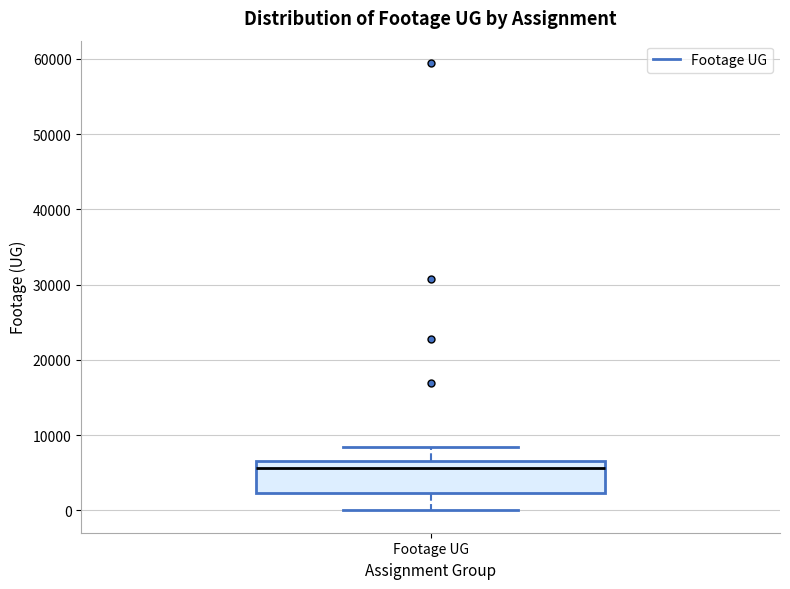

Where does the lower whisker of the box for Footage UG end on the y-axis? The values are not printed on the chart, so give them approximately, as read against the axis.

0